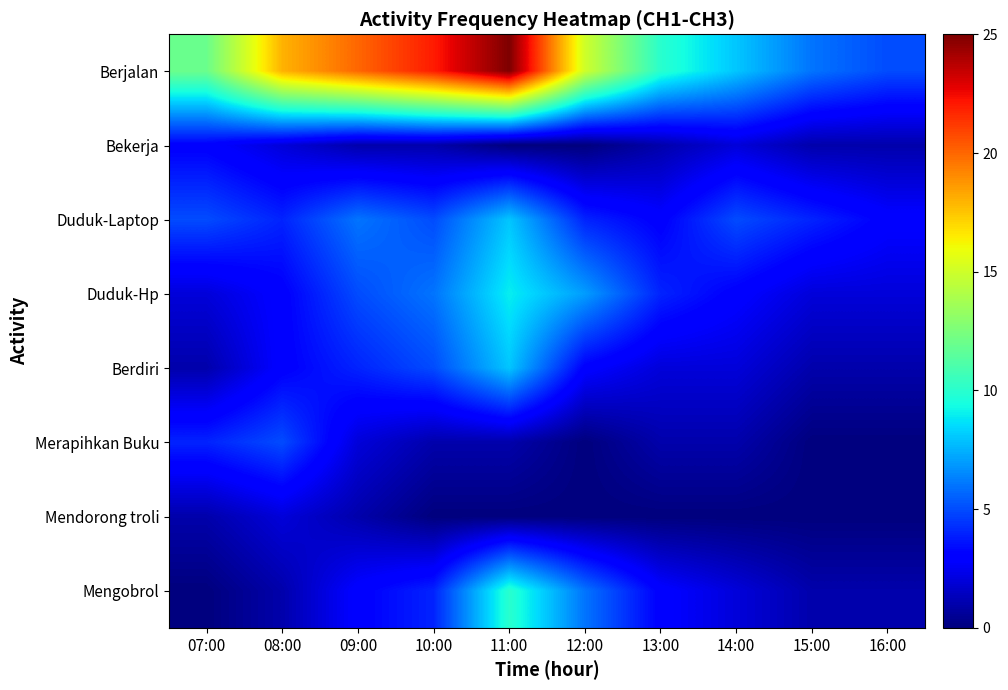

Which series has the largest total across all categories?

Berjalan